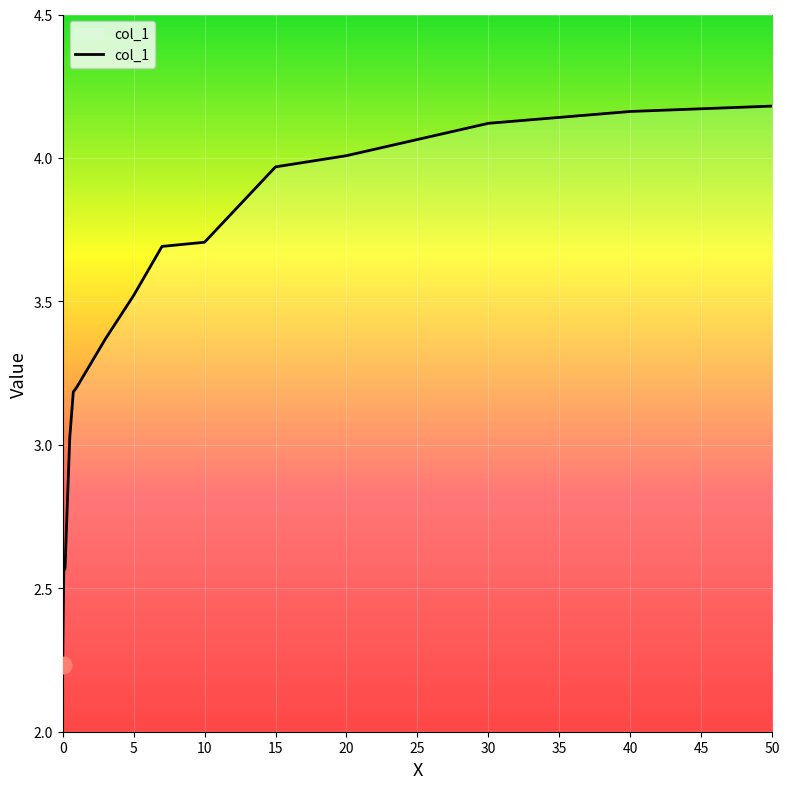

Is this an area chart (filled region under the line)?

No